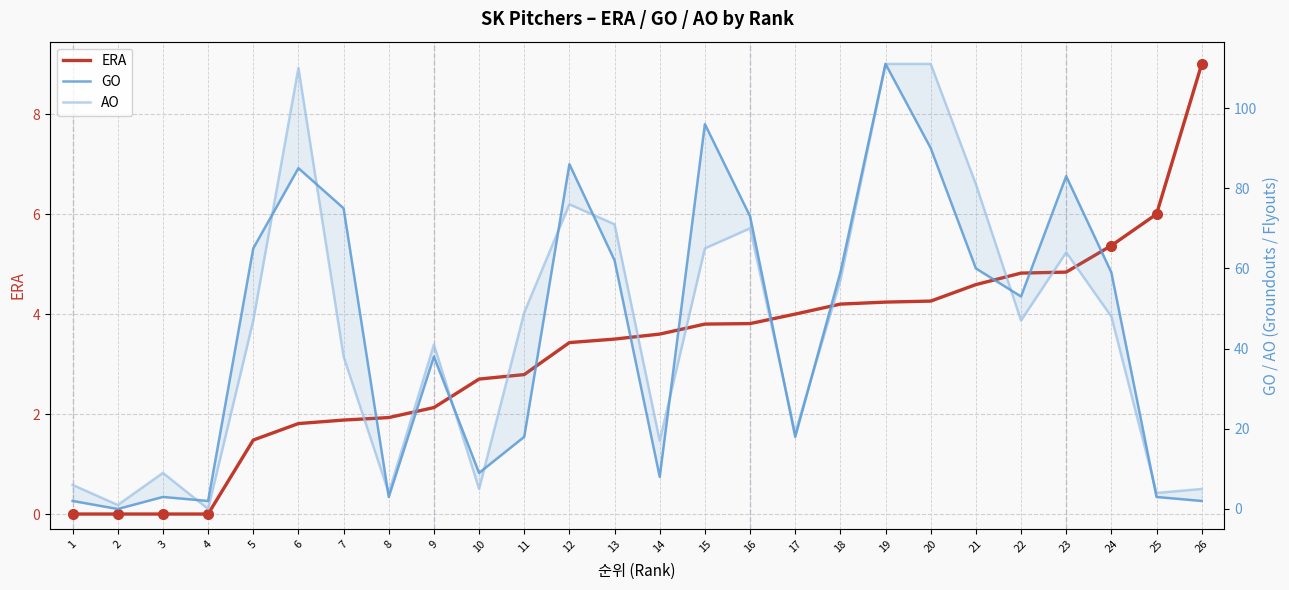

Is the value of AO at 12 greater than the value of GO at 13?

Yes